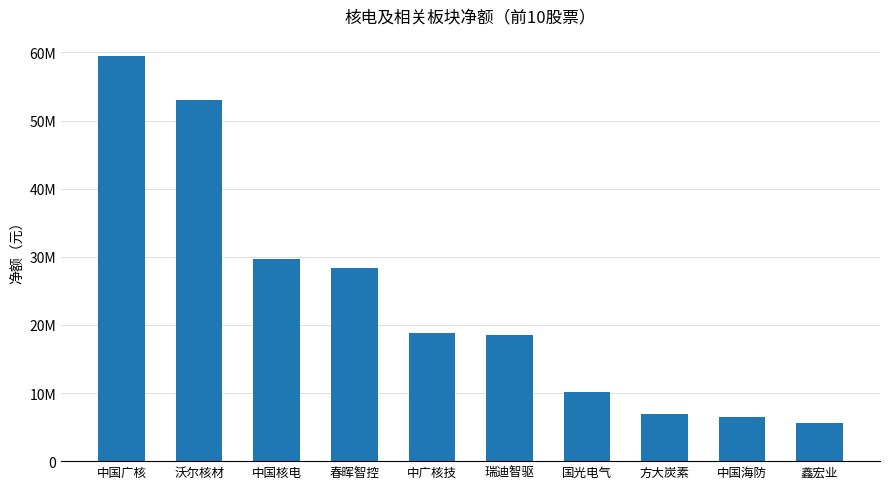

List the labels in order of value, largest first.

中国广核, 沃尔核材, 中国核电, 春晖智控, 中广核技, 瑞迪智驱, 国光电气, 方大炭素, 中国海防, 鑫宏业